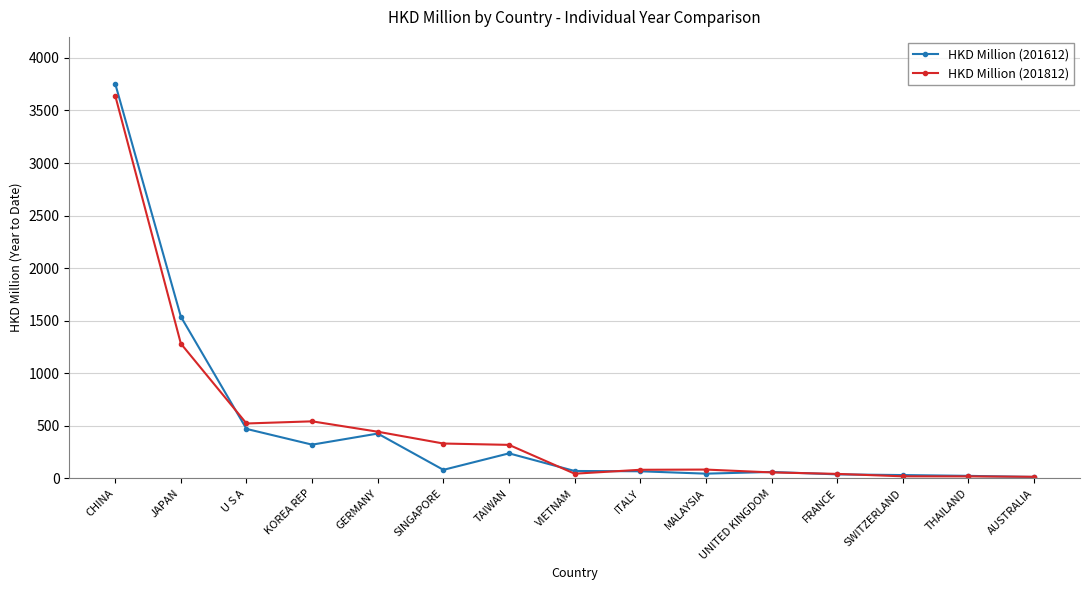

At which label does HKD Million (201612) first exceed 70?

CHINA